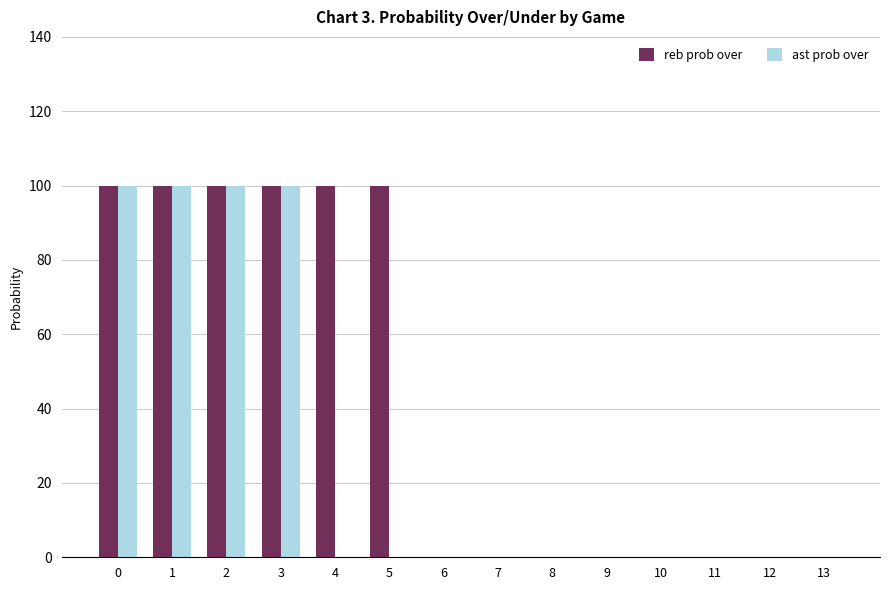

Is the value of ast prob over at 7 greater than the value of reb prob over at 0?

No